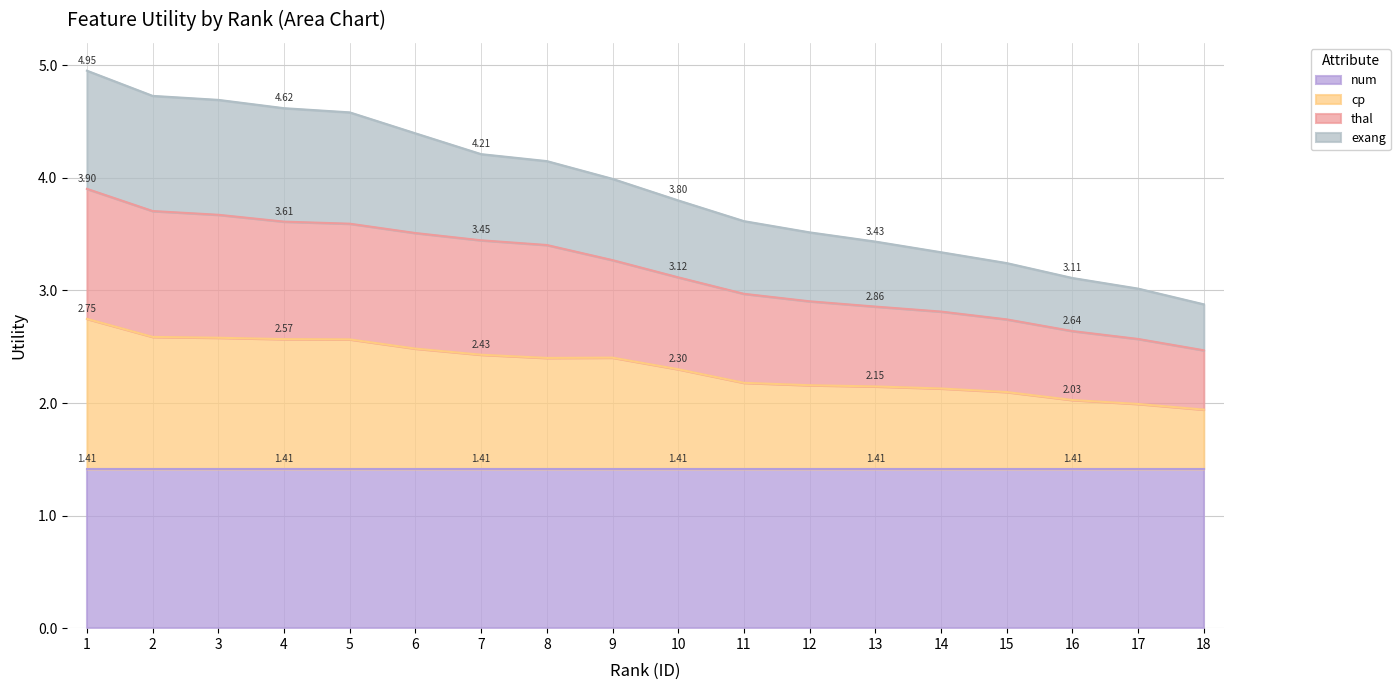

What is the greatest value displayed?

5.0